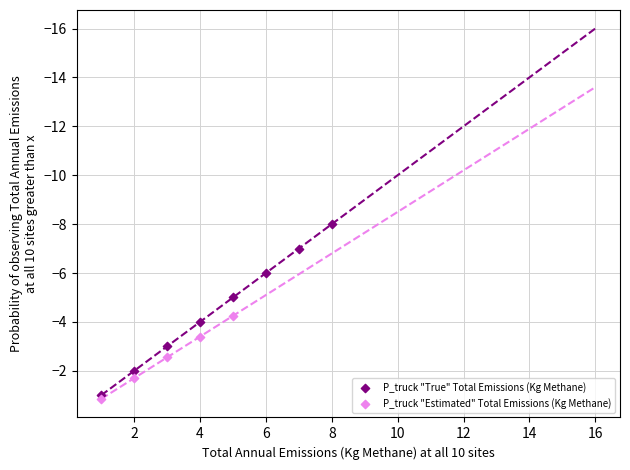

Which series has the largest Y range (max minus min)?

P_truck "True" Total Emissions (Kg Methane)